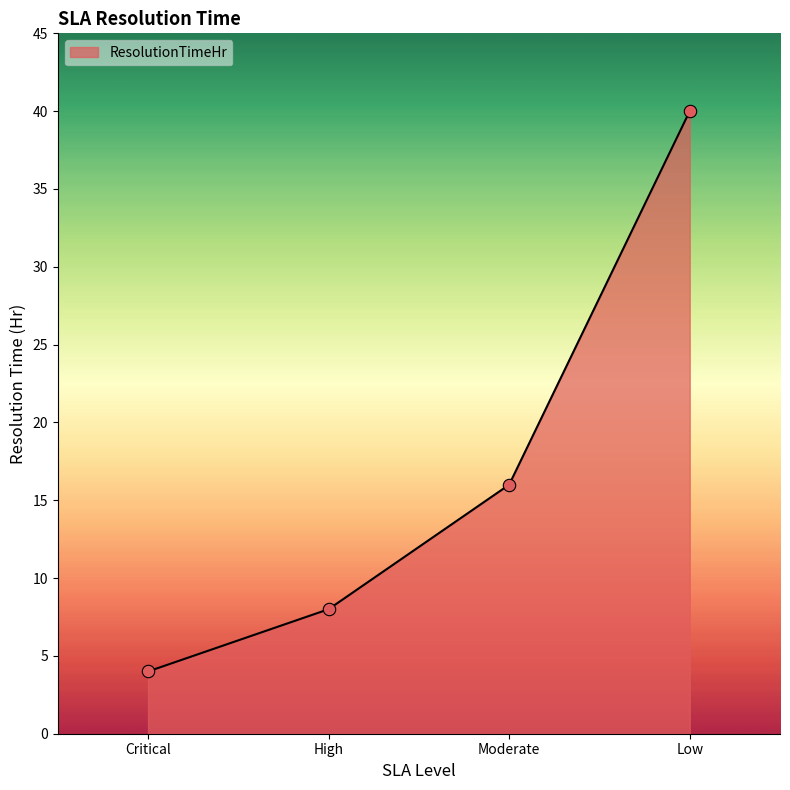

Approximately how many times larger is the value at Low compared to Moderate?

2.5